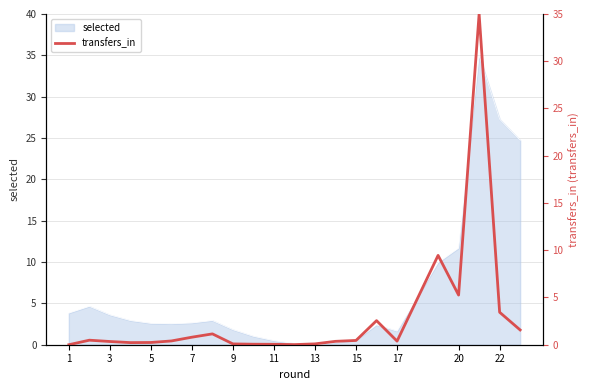

True or false: selected has a value of -17.8 at 13.

False